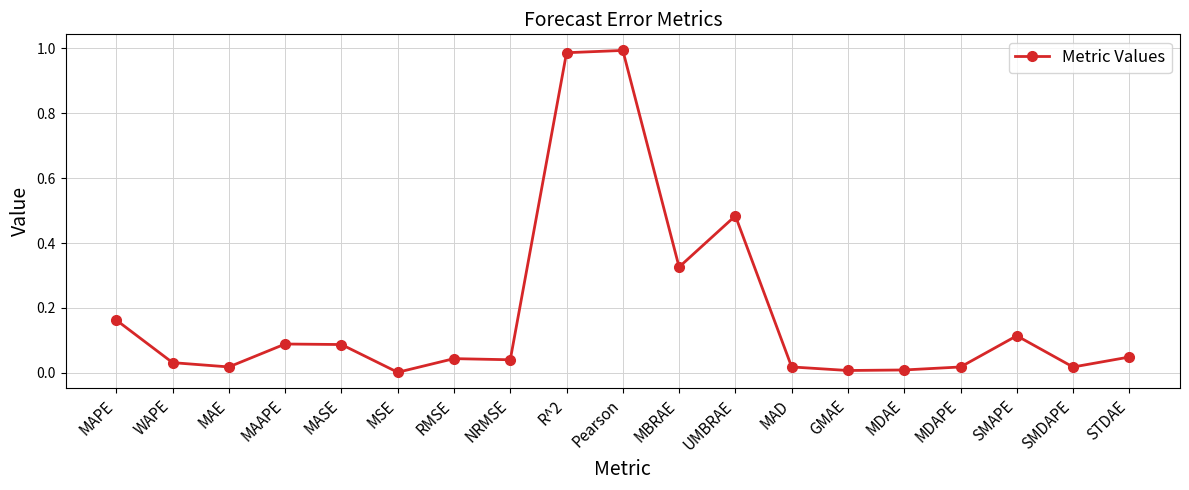

Is it true that the value at Pearson is 1.3?

False